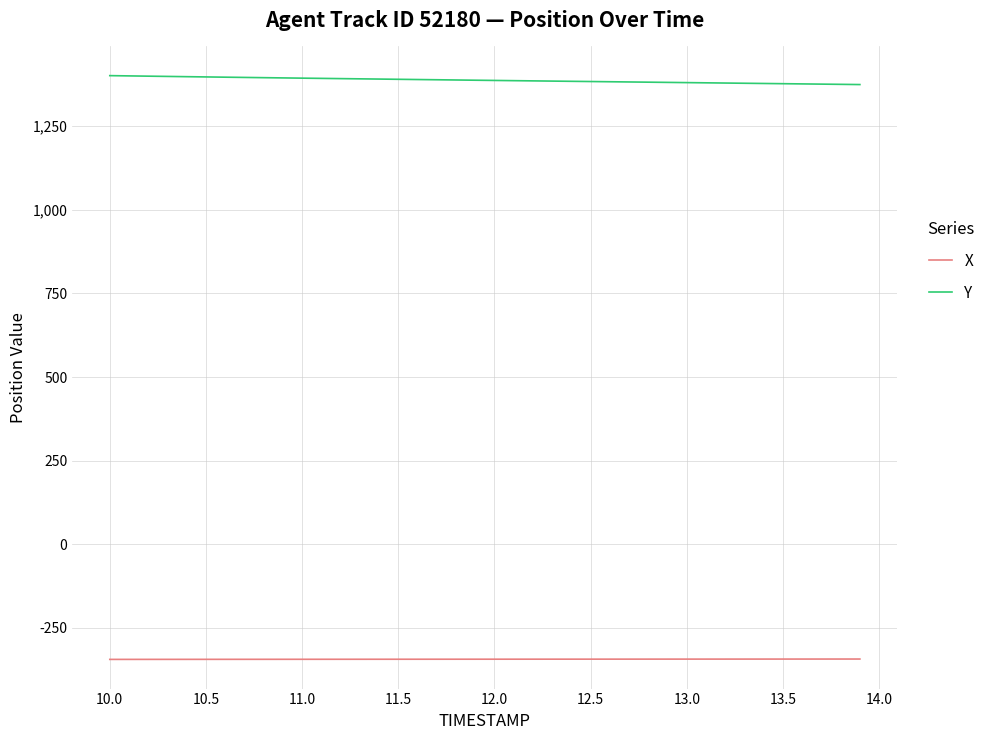

List the series in order of their peak value, lowest first.

X, Y